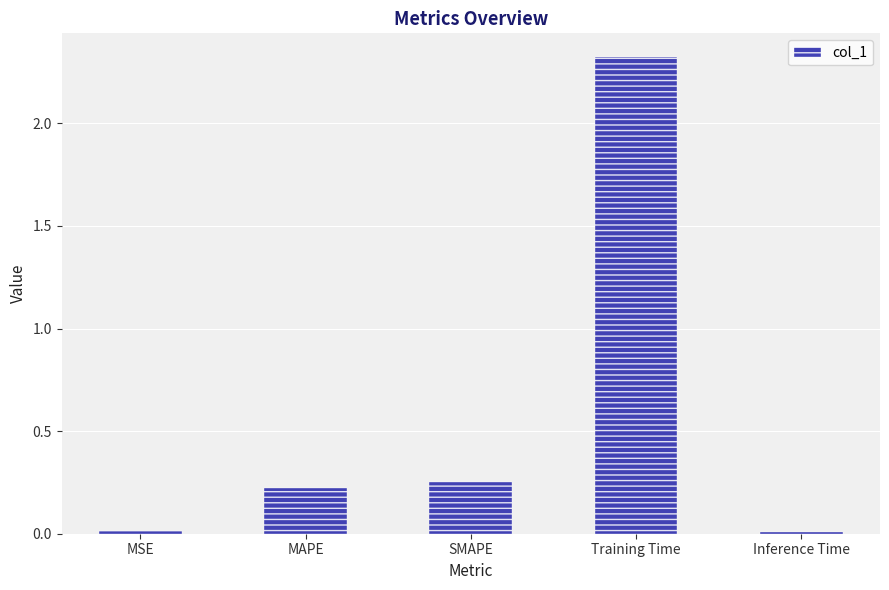

Between Training Time and MAPE, which is larger?

Training Time